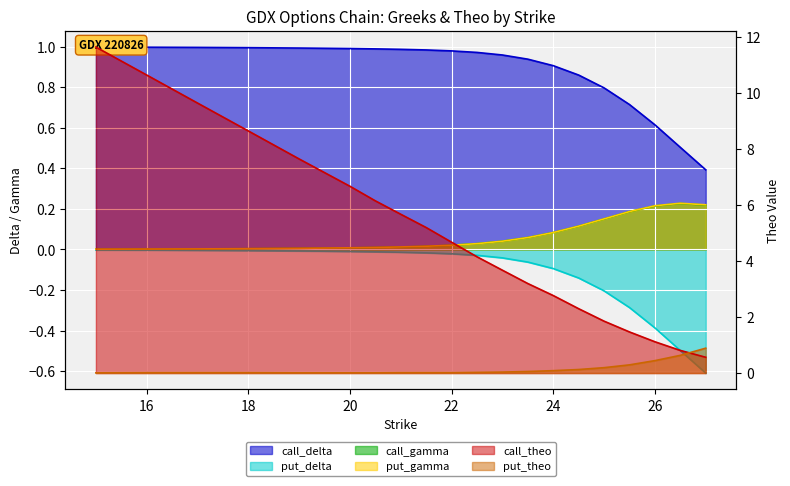

True or false: call_delta and put_gamma cross at least once.

False